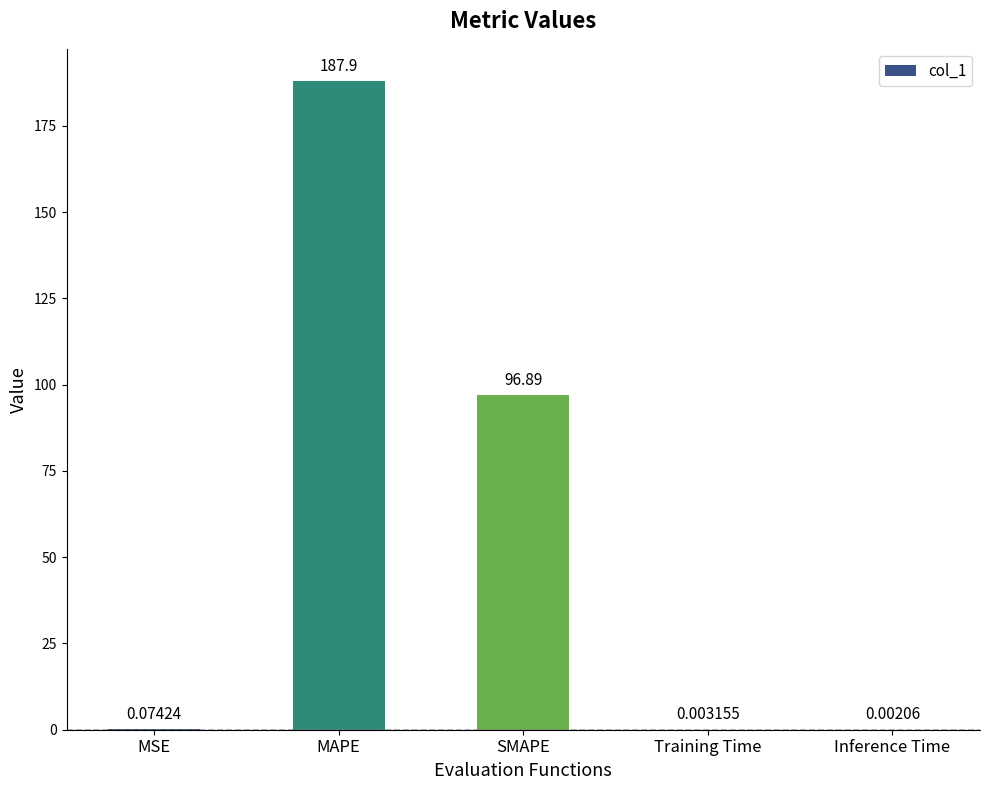

What is the average value?

57.0